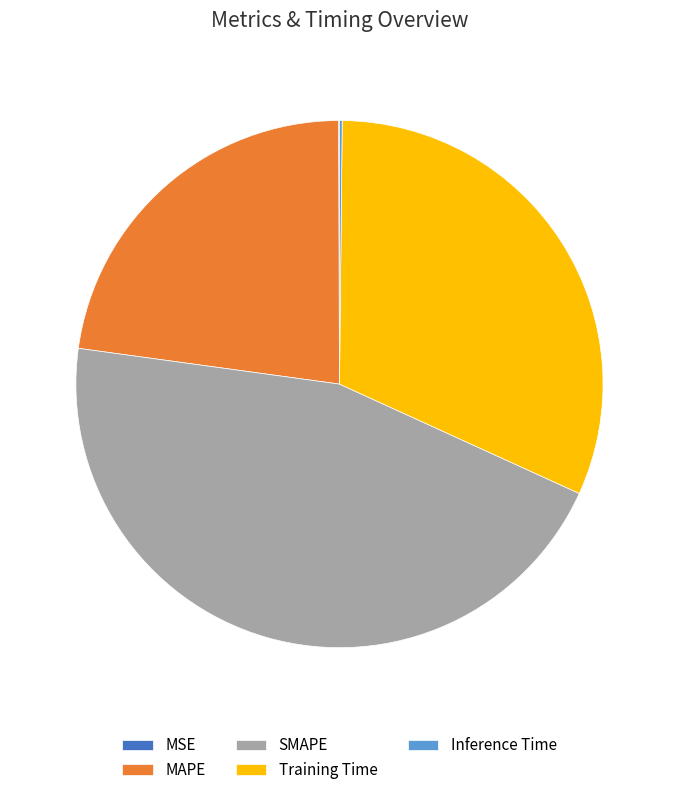

Approximately how many times larger is the value at MAPE compared to SMAPE?

0.5